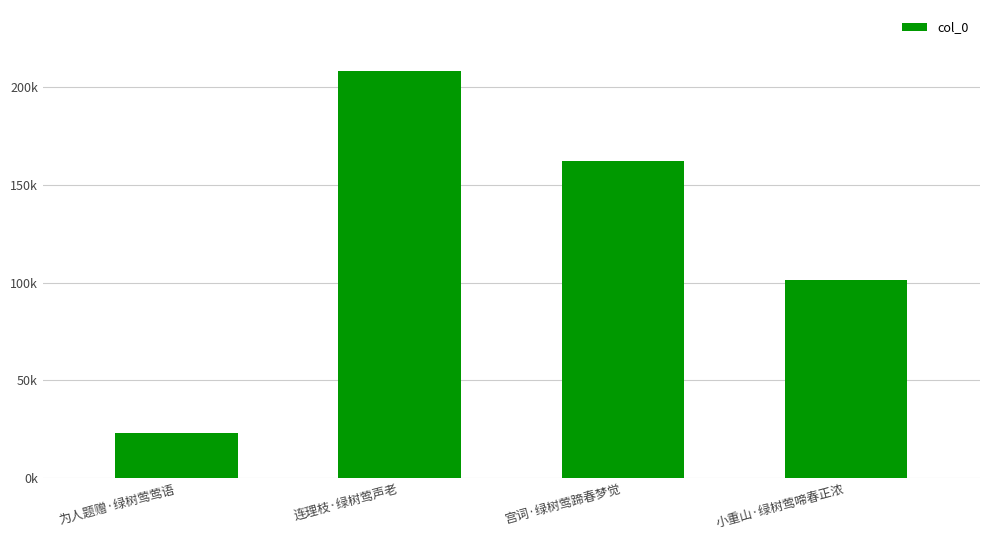

Are the bars horizontal?

No